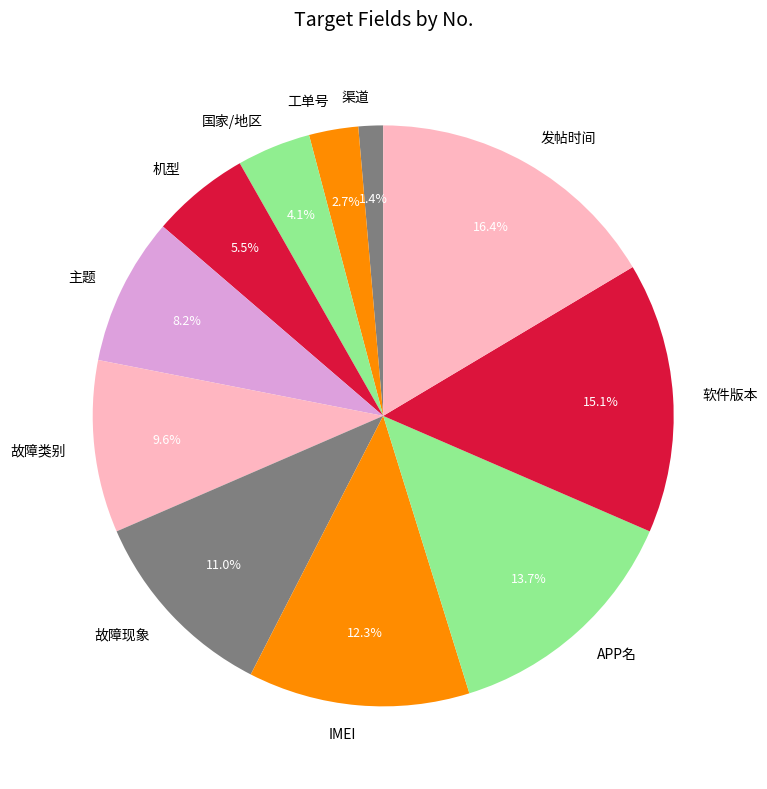

To the nearest percent, what percentage of the pie is 故障类别?

10%